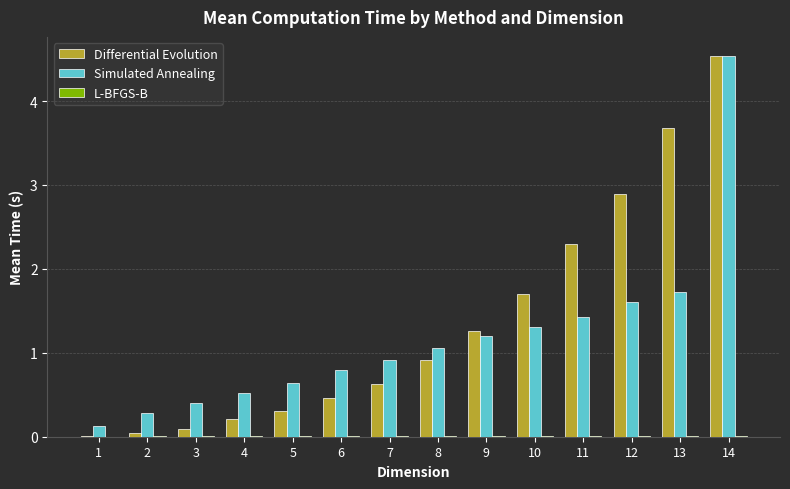

Is it true that Simulated Annealing equals 1.6 at 12?

True